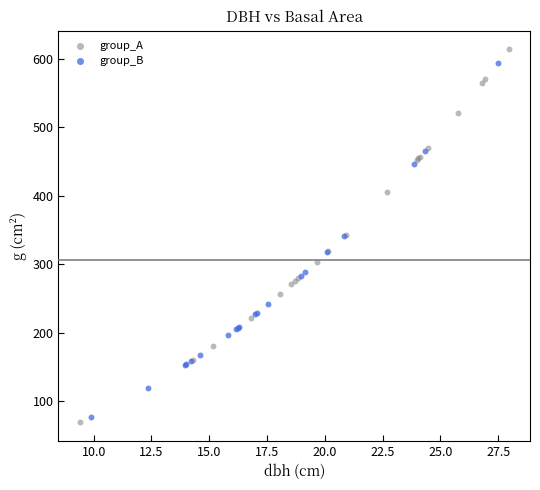

Which series contains the highest Y value?

group_A